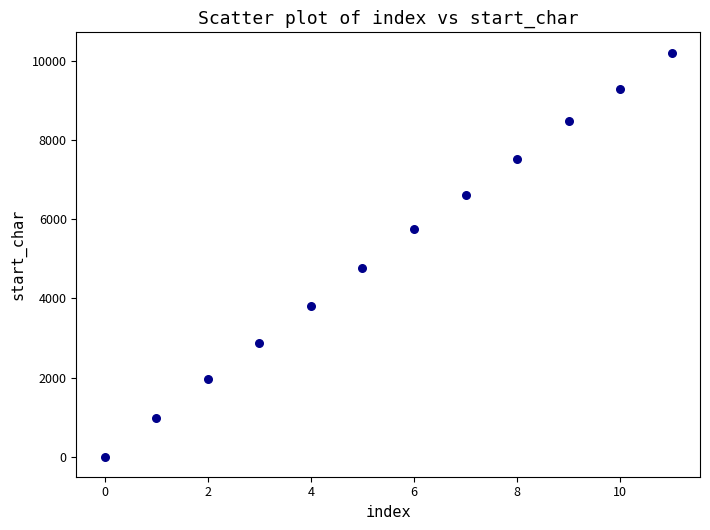

What is the average Y value?

5192